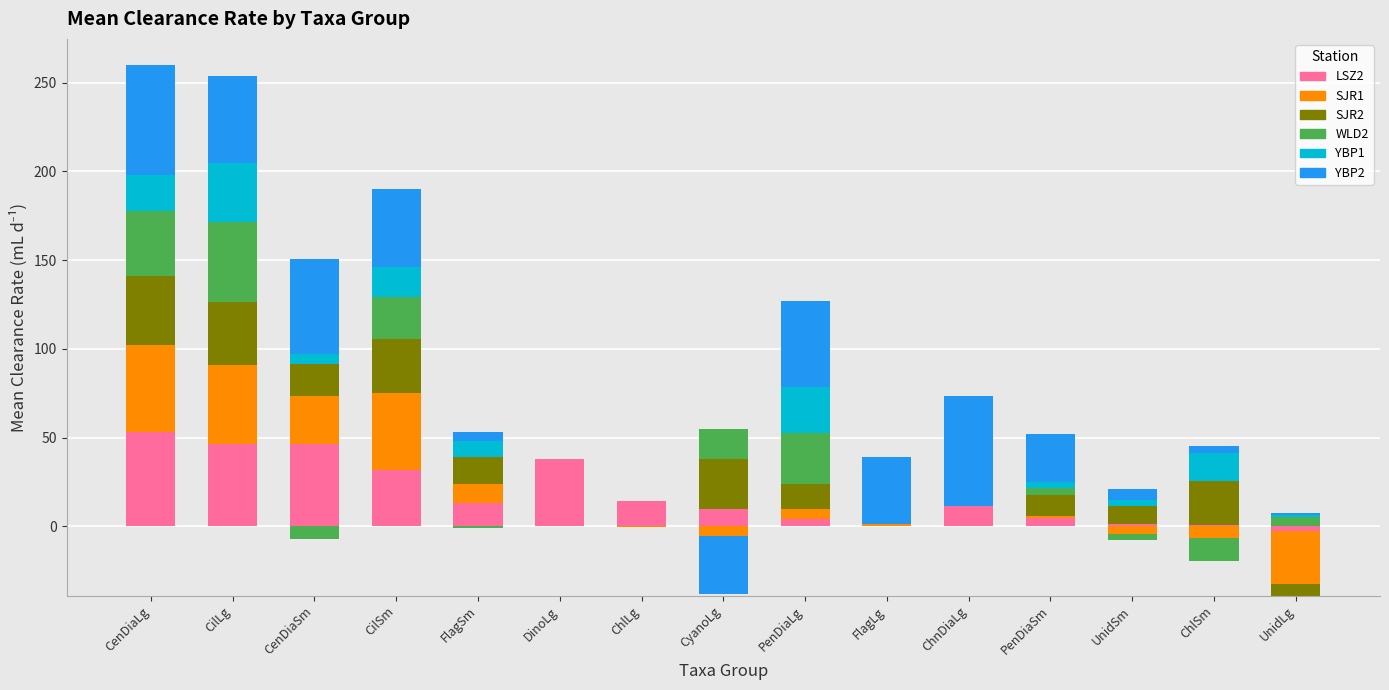

What are all the series names shown in the legend?

LSZ2, SJR1, SJR2, WLD2, YBP1, YBP2